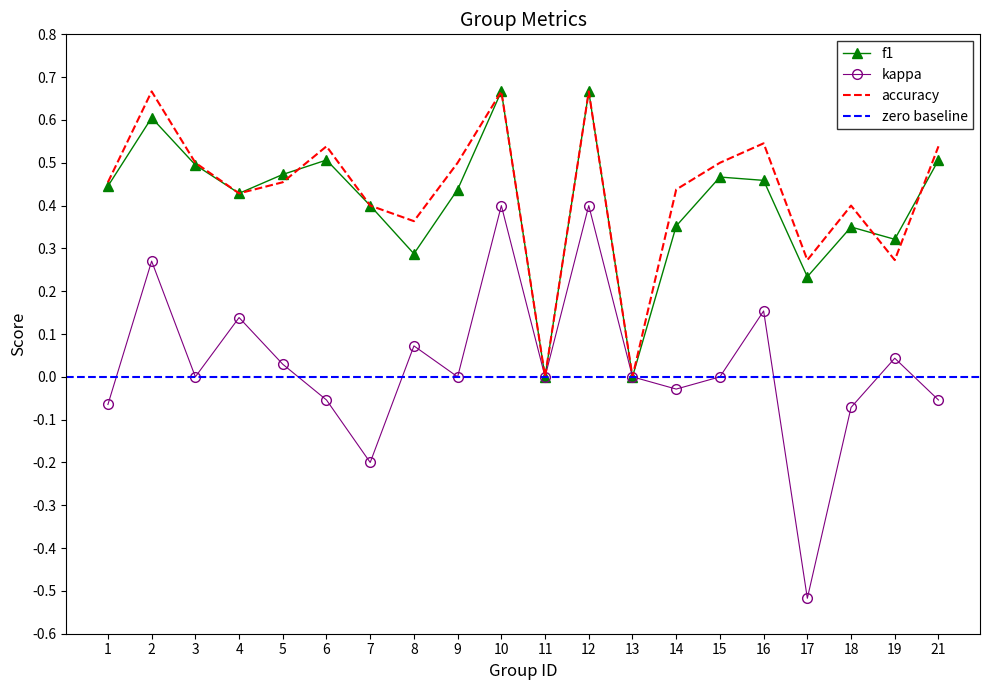

How many data points in kappa are less than 0?

7